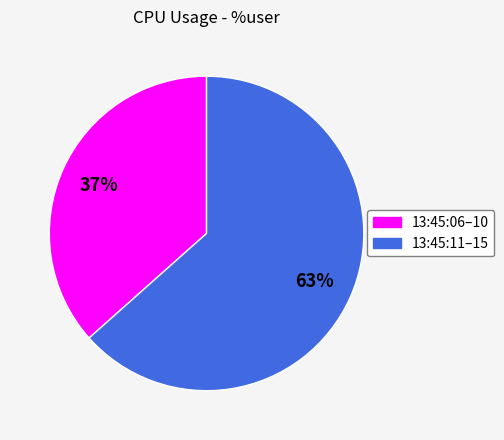

To the nearest percent, what is the average slice percentage?

50%